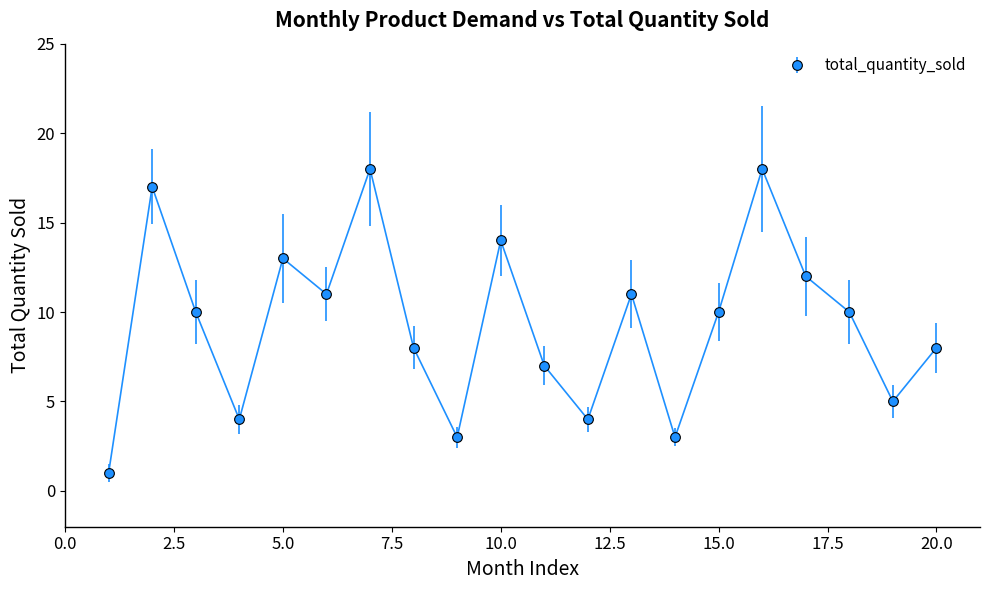

What is the greatest value displayed?

18